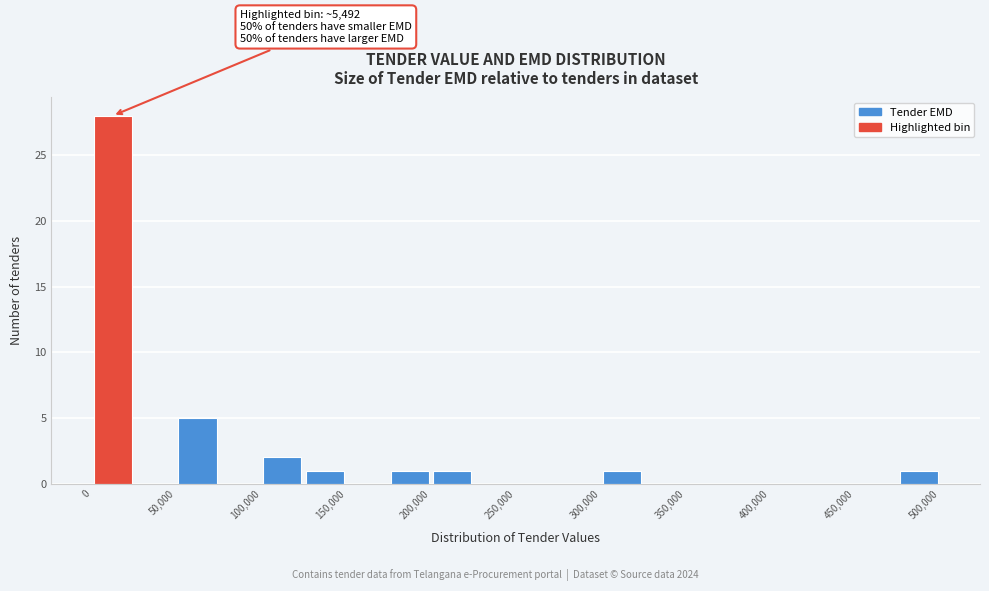

Over which range of the x-axis is the bar tallest?

0 to 25000